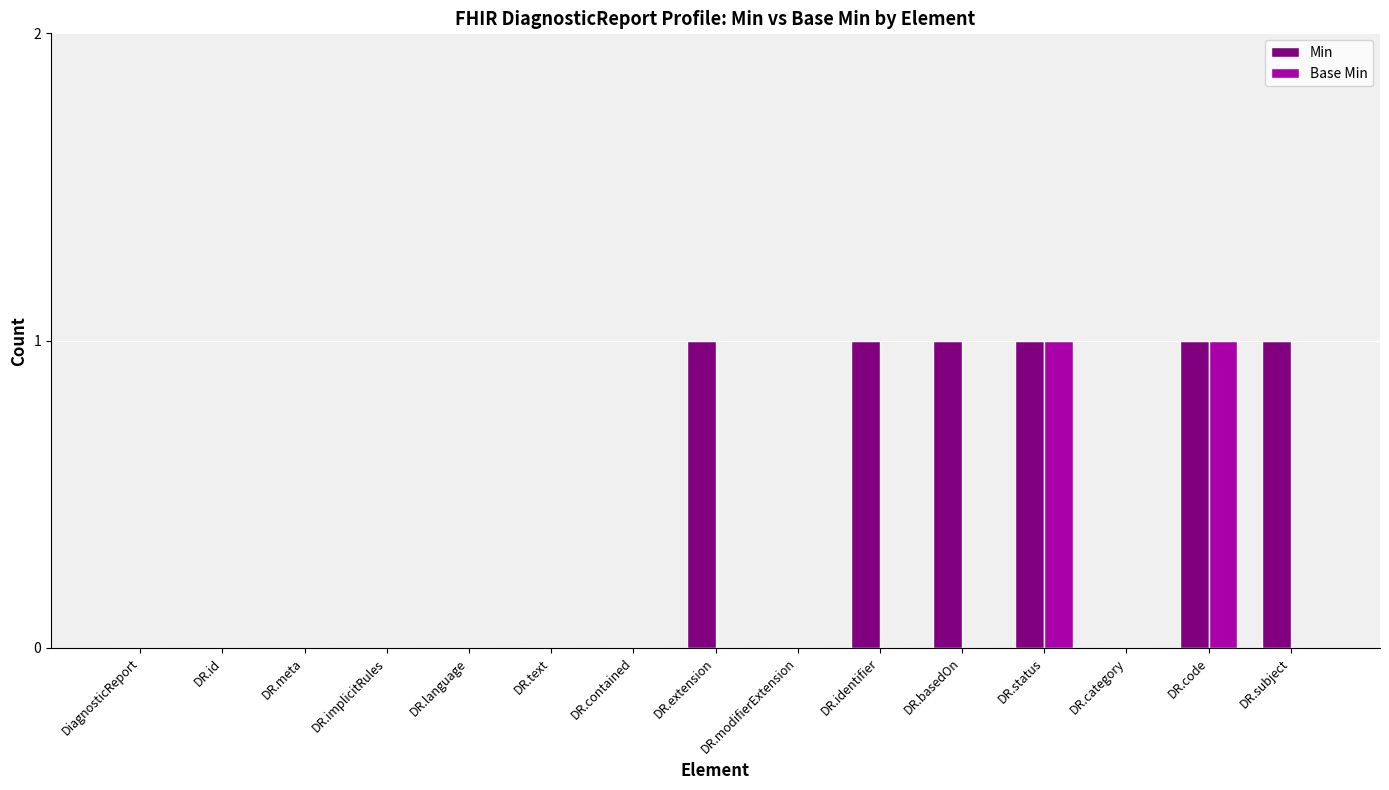

Which series has the largest total across all categories?

Min